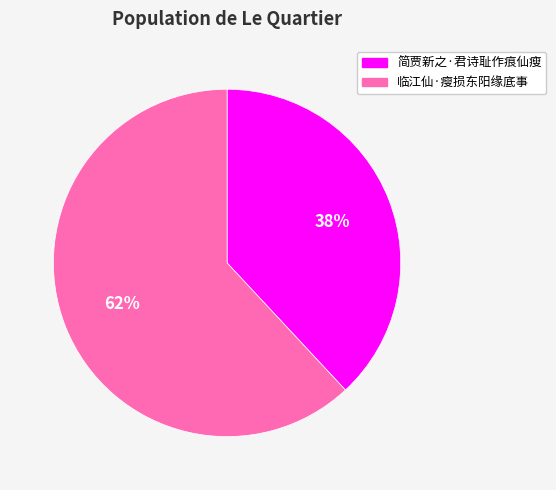

Does any single category account for the majority?

Yes